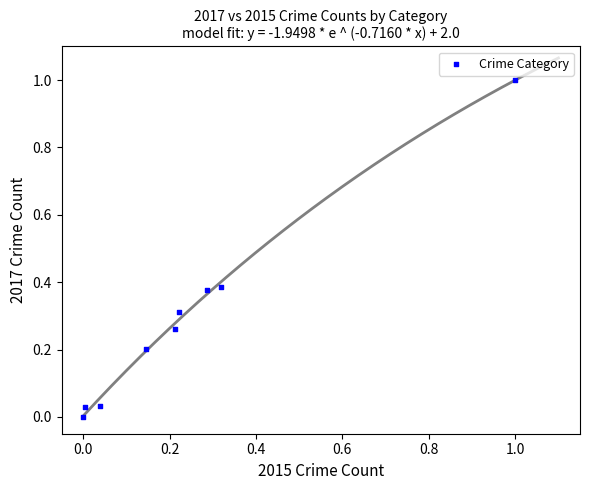

What is the range of X values (max minus min)?

1.0